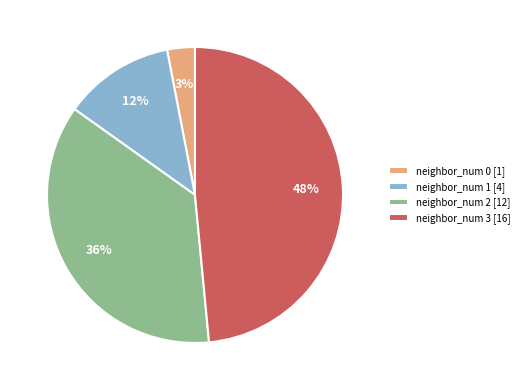

Which has a higher value, neighbor_num 2 or neighbor_num 1?

neighbor_num 2